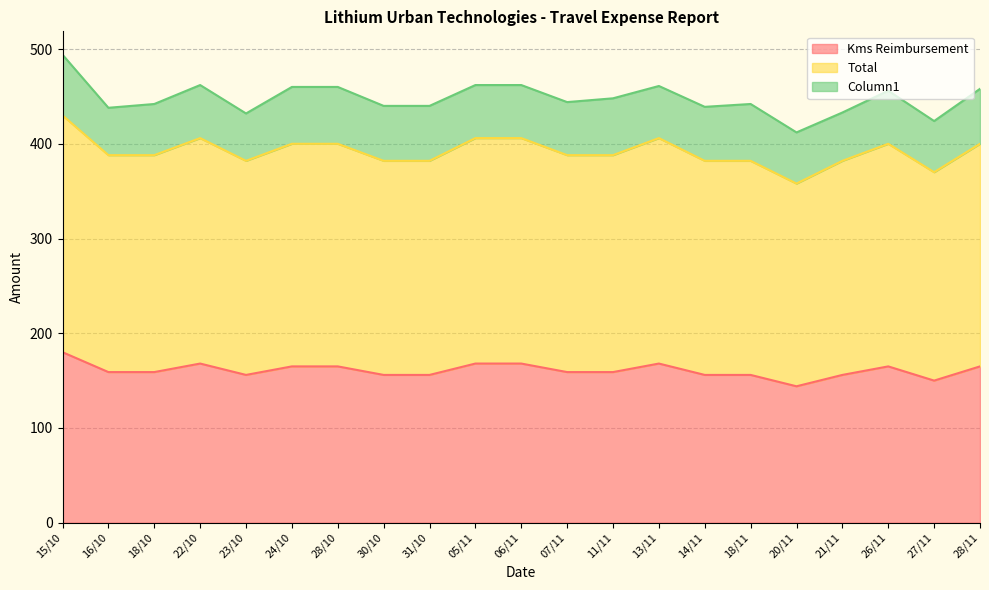

What is the maximum value for Kms Reimbursement?

180